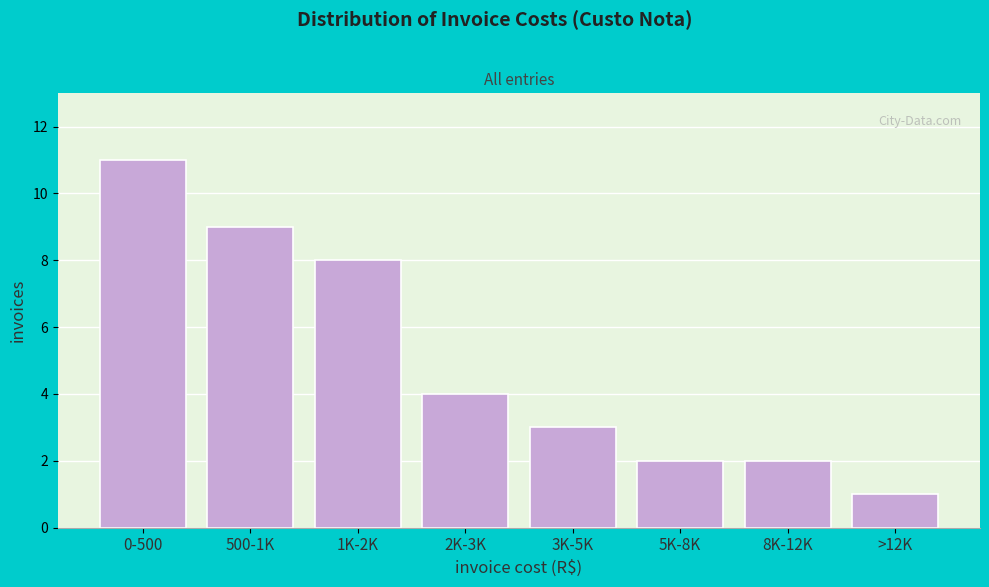

Reading left to right, extract all data points from this chart.

11	9	8	4	3	2	2	1